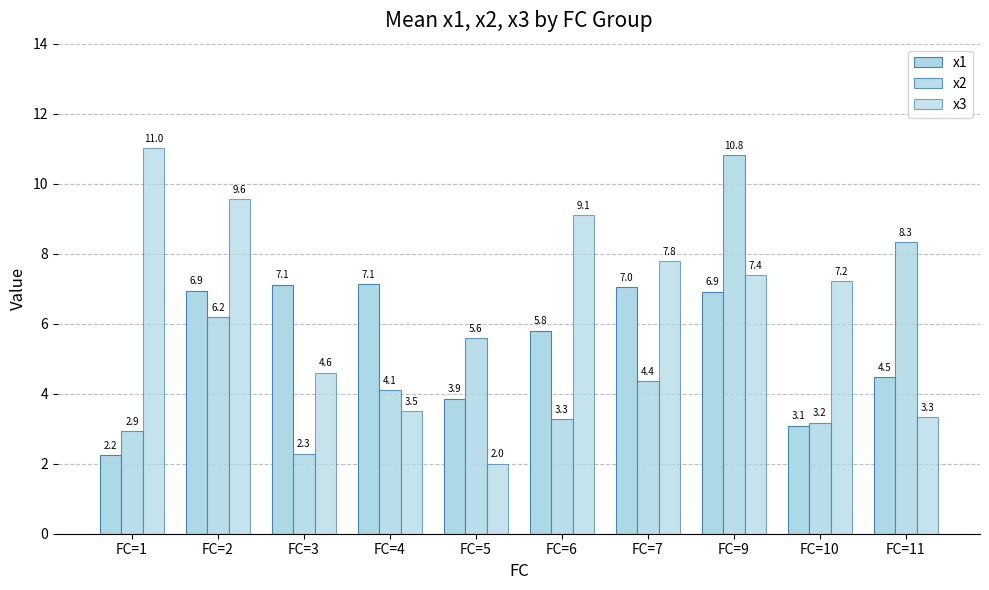

What is the sum of all x2 values?

51.1